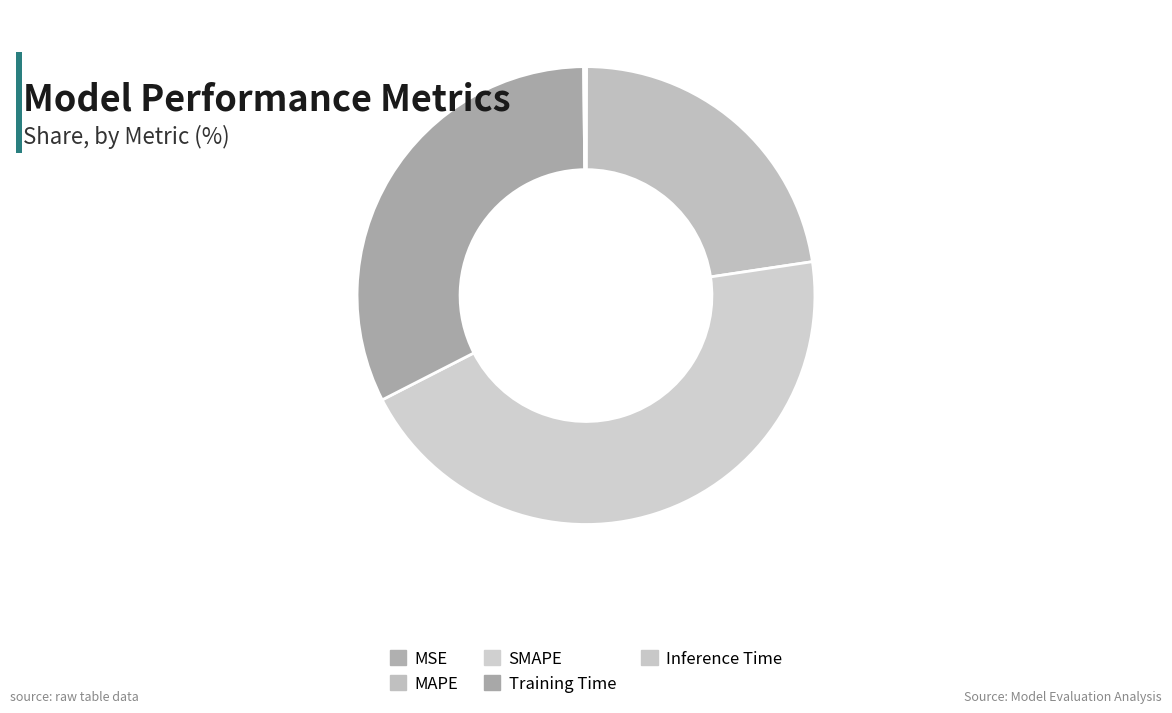

How many segments does this pie chart have?

5